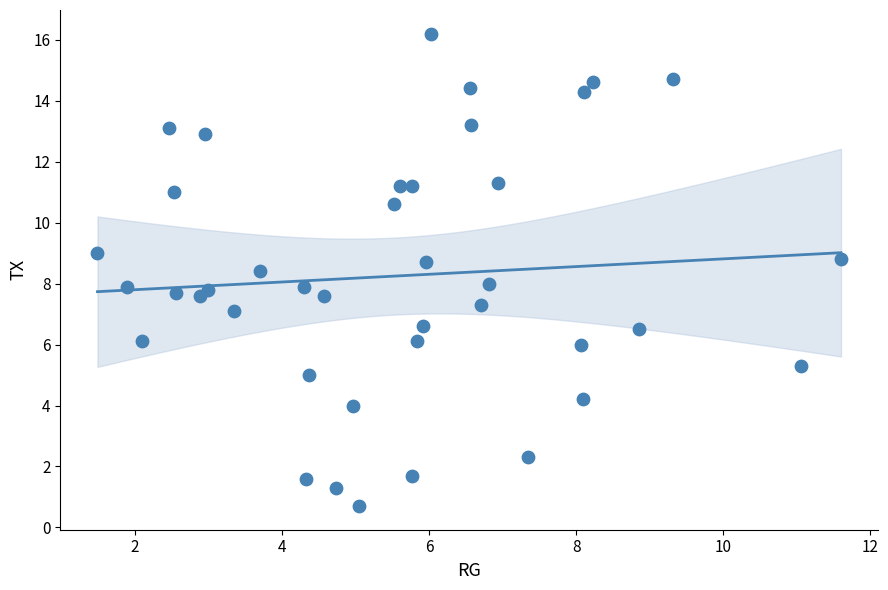

What is the range of X values (max minus min)?

10.1